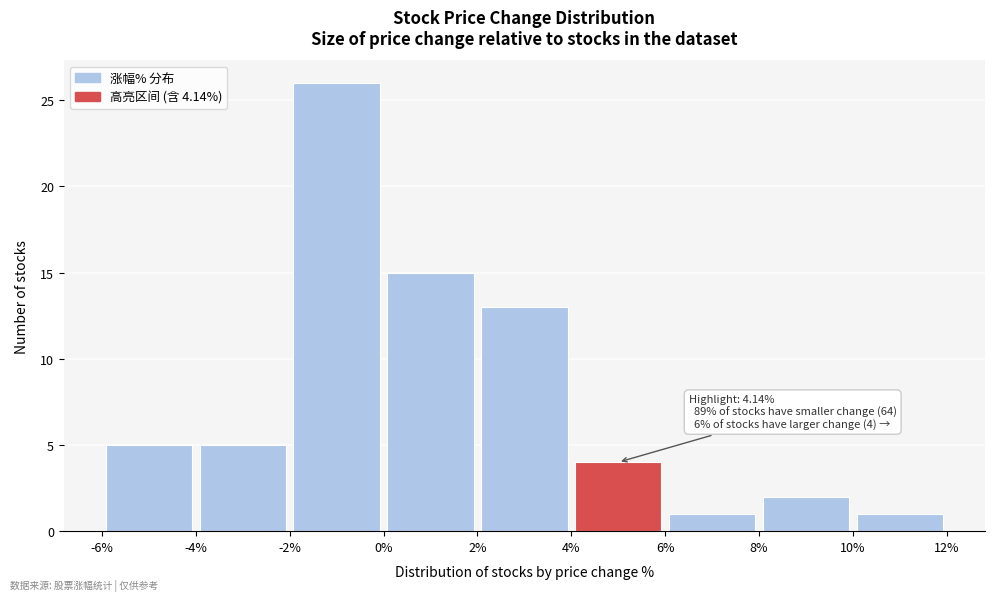

Which range on the x-axis has the tallest bar?

-2% to 0%